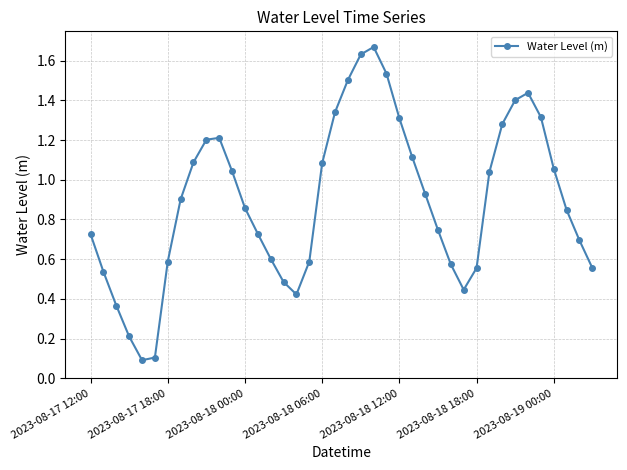

What is the sum of all values?

35.8